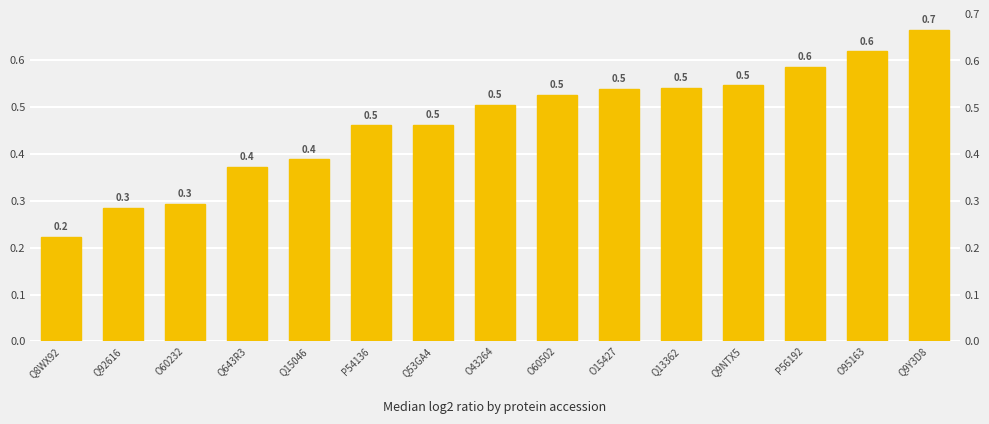

How many bars are there in total?

15